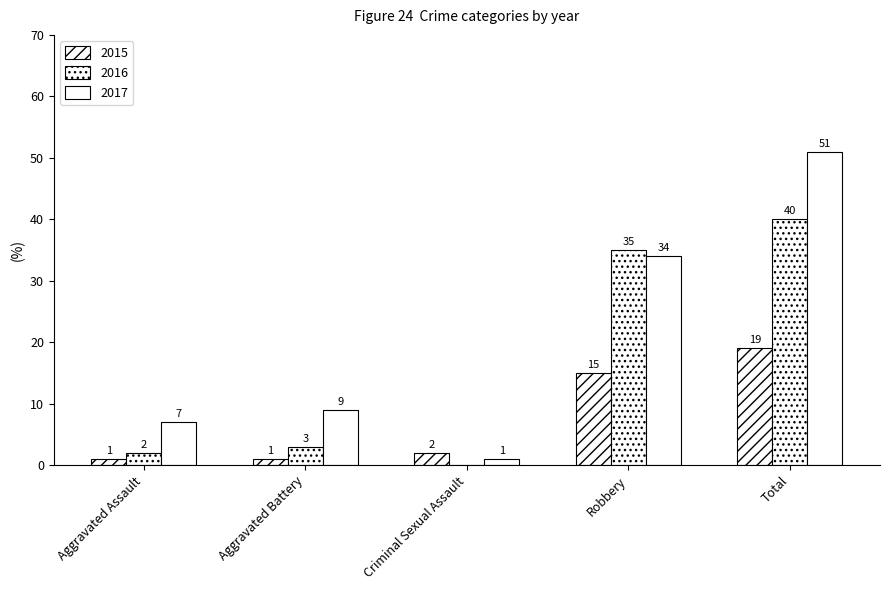

What is the total value across all series at Total?

110